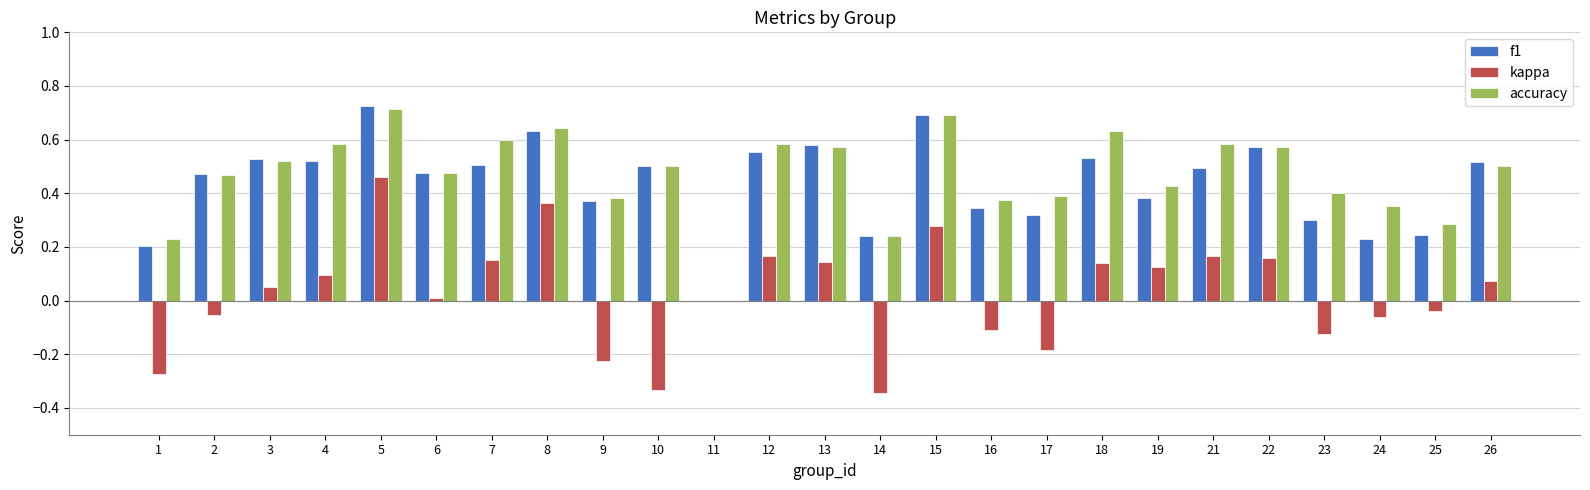

Which category has the highest value across all series?

5